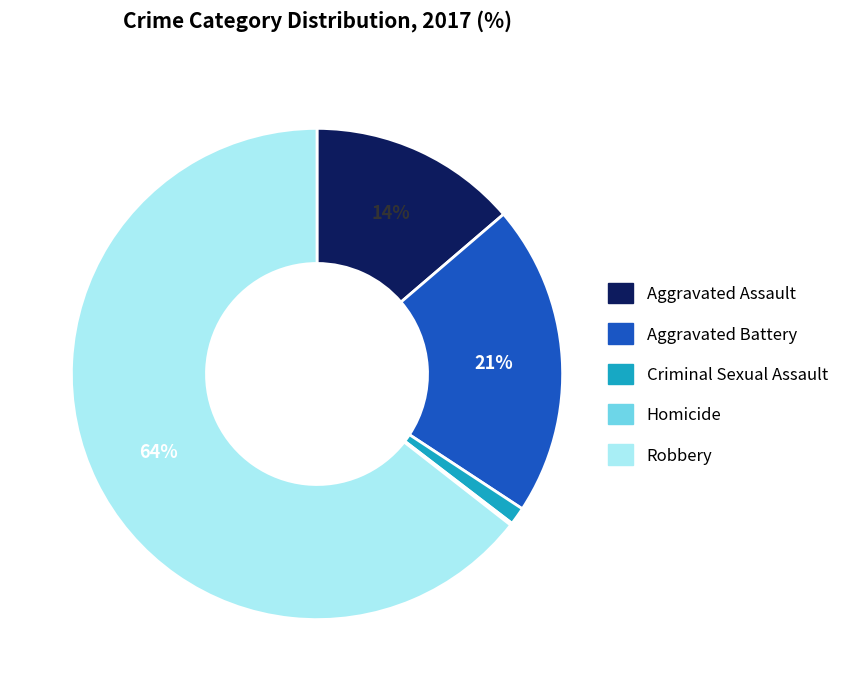

To the nearest percent, what is the difference between the largest and smallest slice percentages?

64%